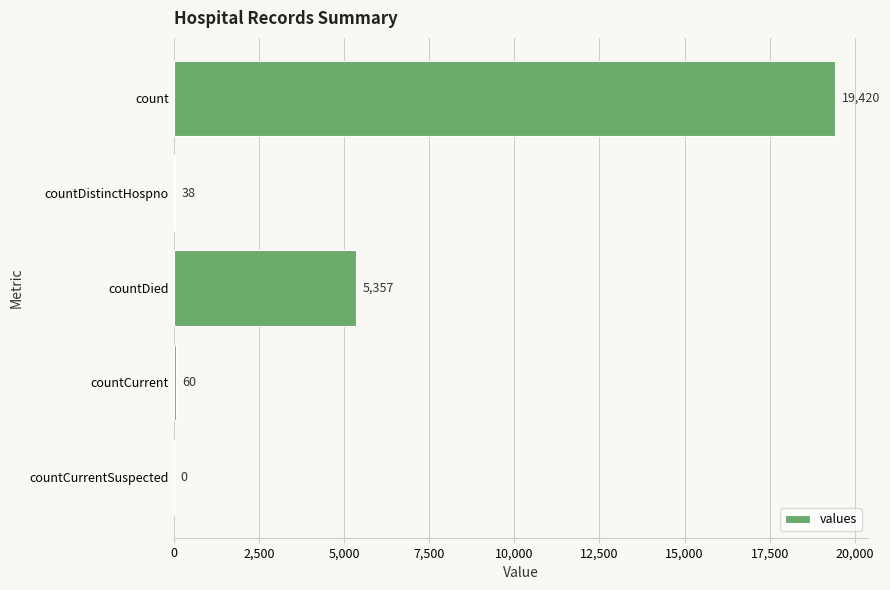

What value does the data have at count?

19420